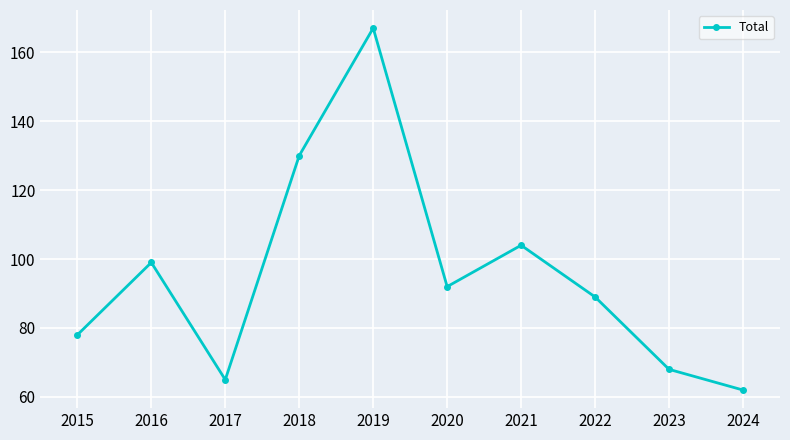

What is the value of the 2nd point from the left?

99